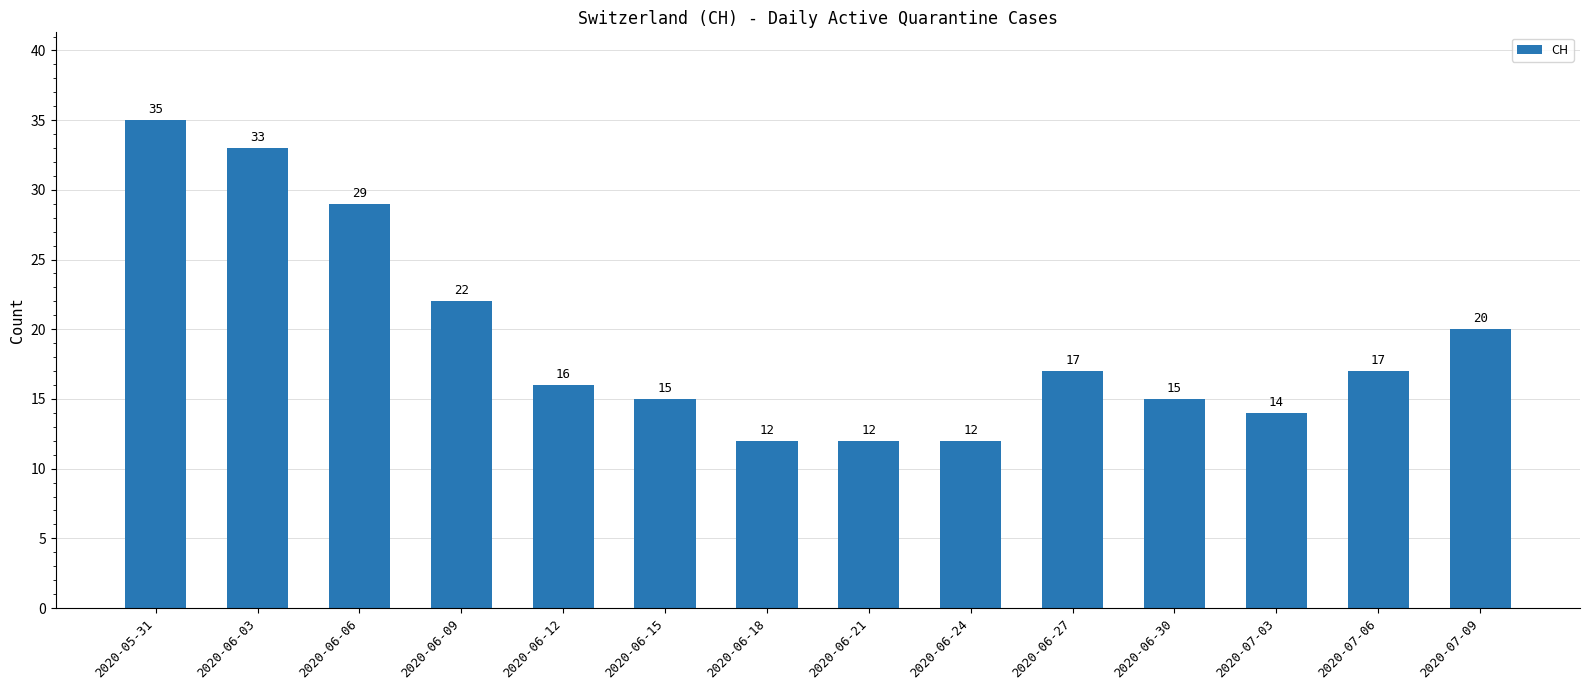

Which has a higher value, 2020-05-31 or 2020-06-15?

2020-05-31